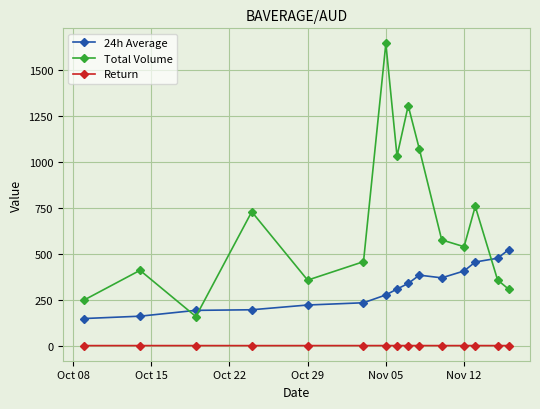

At how many categories does at least one series exceed 1551?

1